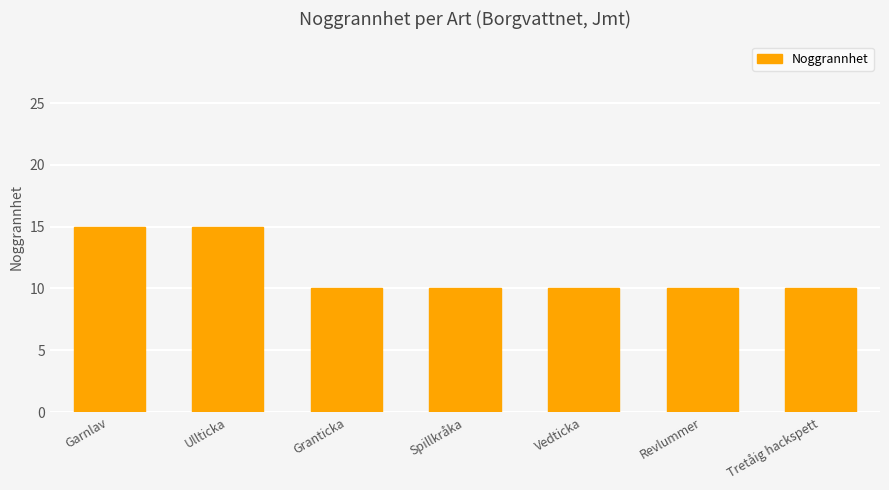

What is the greatest value displayed?

15